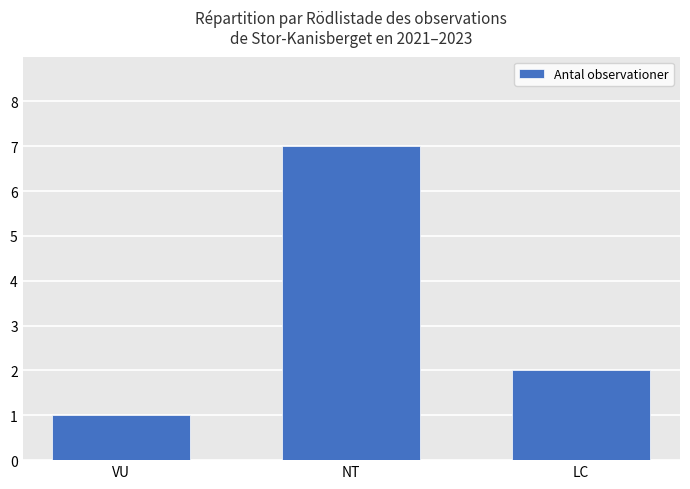

Reading right to left, list all the values displayed in this chart.

LC=2	NT=7	VU=1